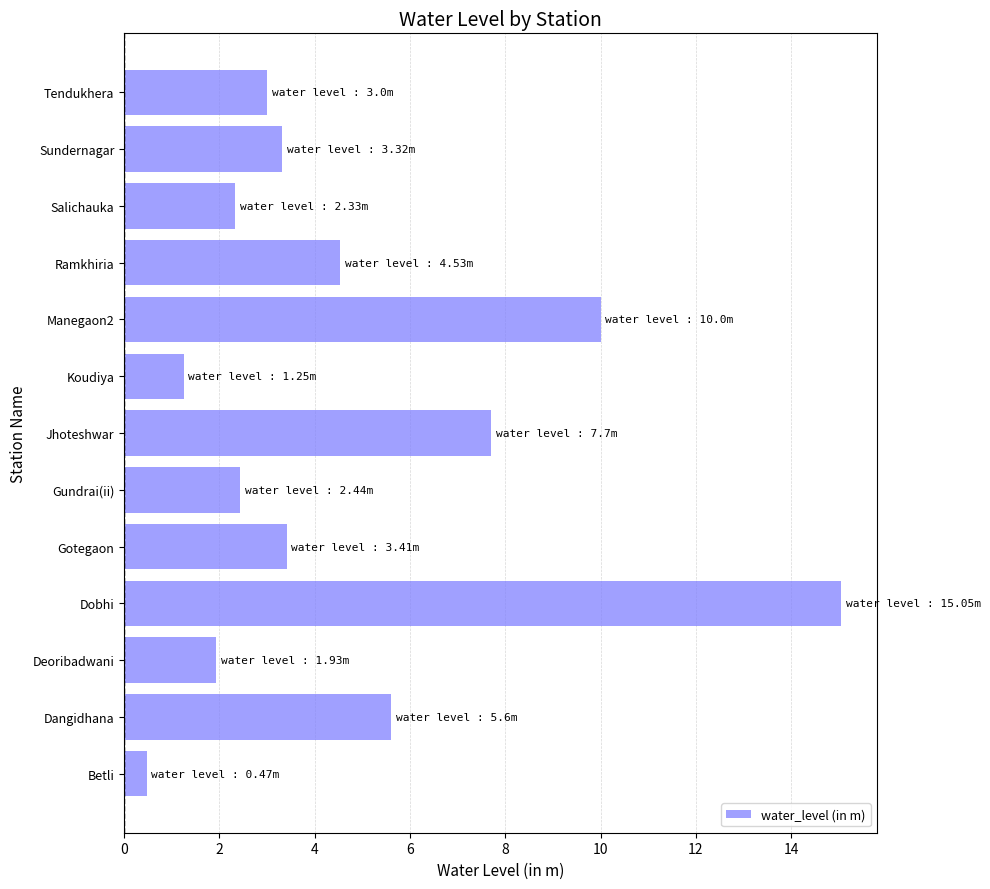

Approximately how many times larger is the value at Gundrai(ii) compared to Ramkhiria?

0.5